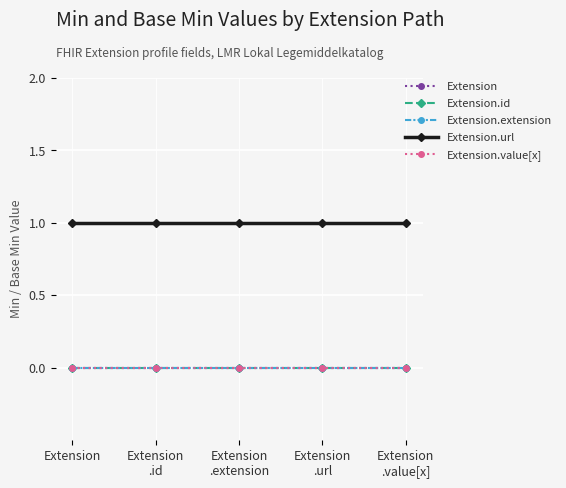

True or false: Extension.id and Extension.url intersect in this chart.

False